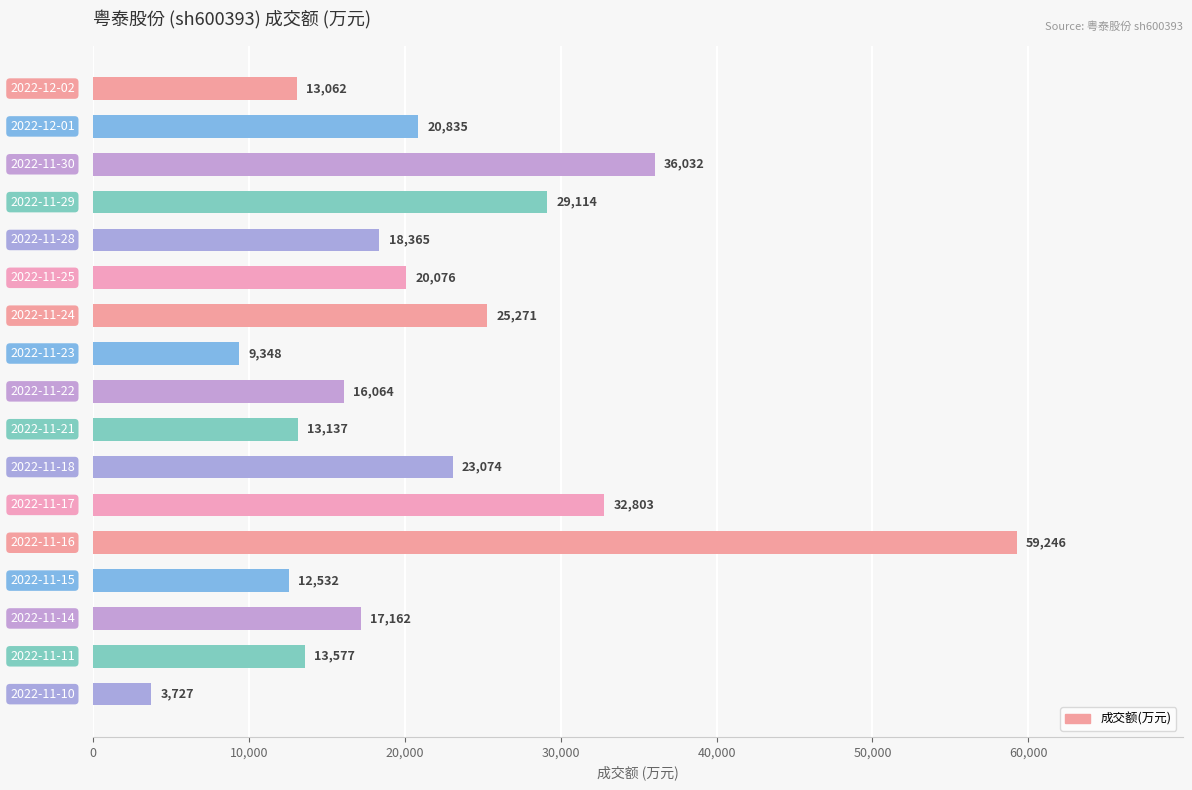

What is the sum of all values?

363425